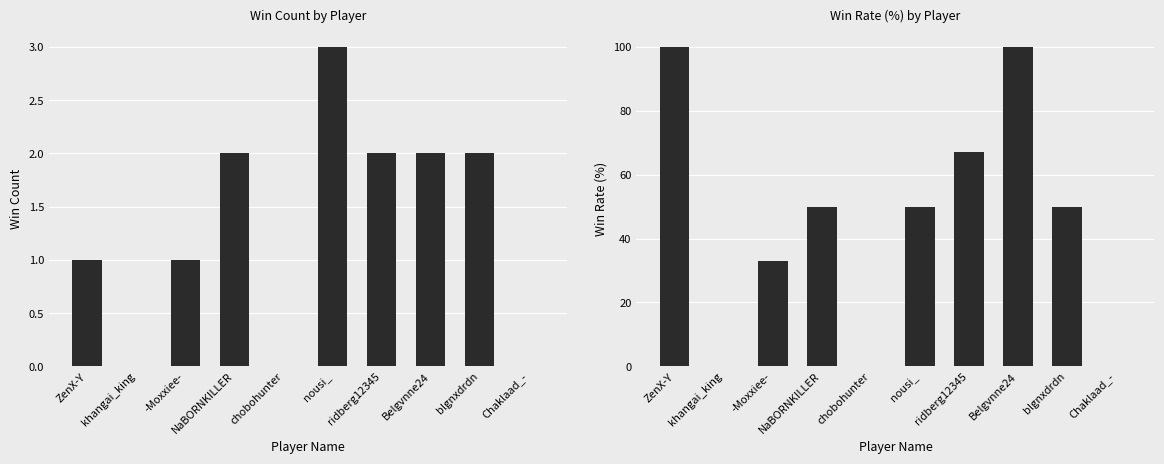

Which series has the widest spread of values?

Rate